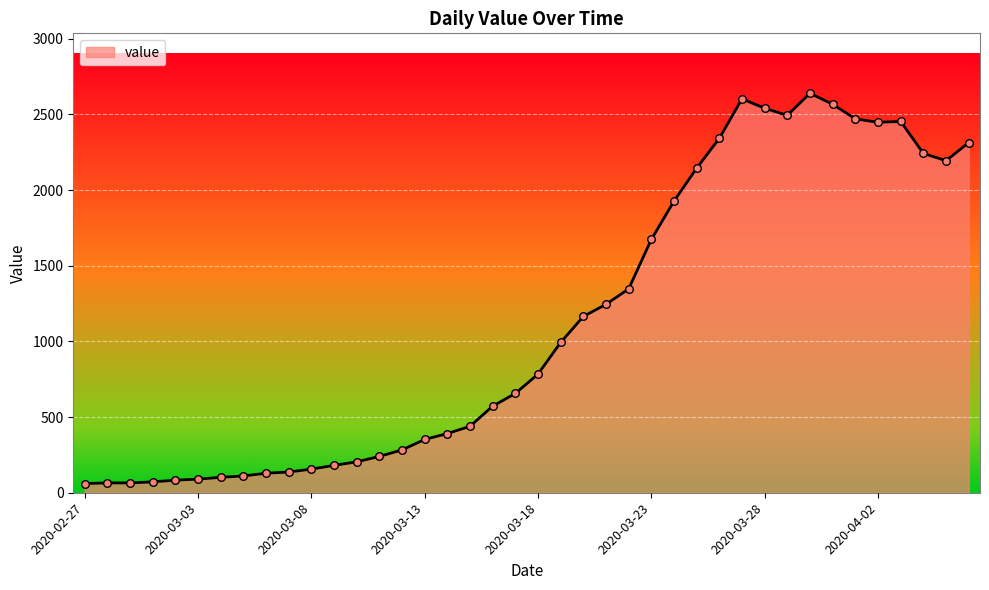

What is the difference between the maximum and minimum values?

2579